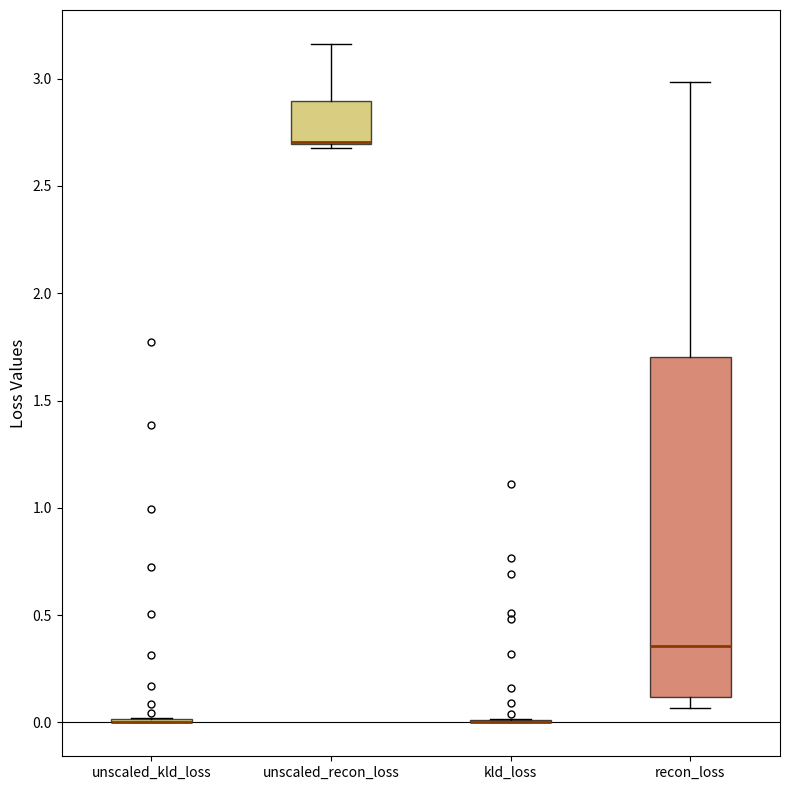

Comparing the boxes themselves (not the whiskers), which one is the tallest?

recon_loss